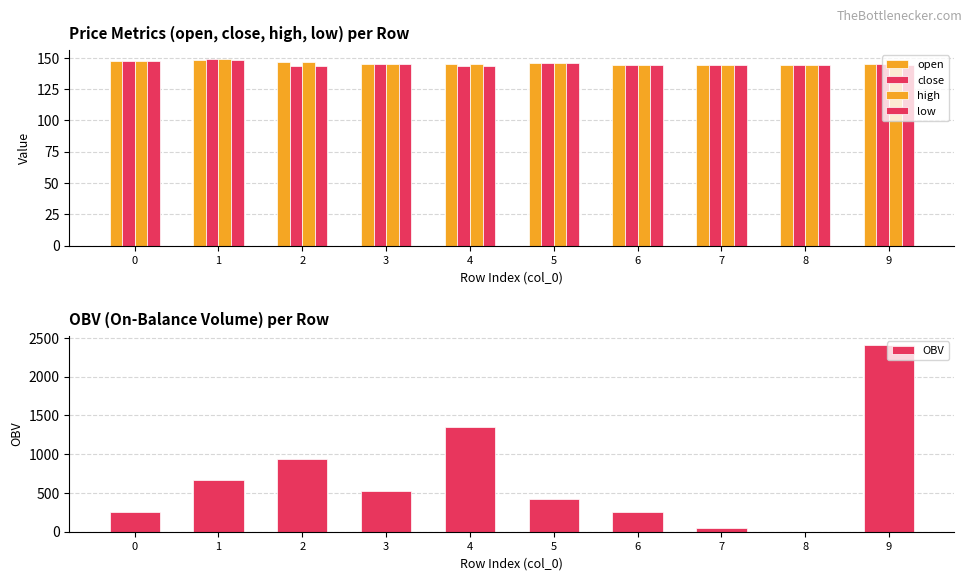

What is the difference between the maximum and minimum values in the low series?

4.8